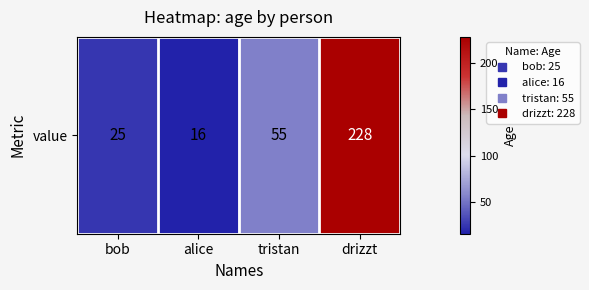

The chart shows a value of 103 at drizzt. True or false?

False